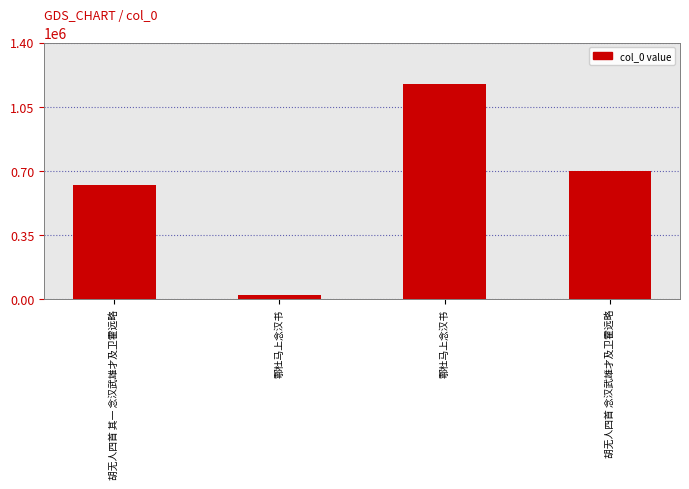

List the labels in order of value, largest first.

鄠杜马上念汉书, 胡无人四首 念汉武雄才及卫霍远略, 胡无人四首 其一 念汉武雄才及卫霍远略, 鄠杜马上念汉书